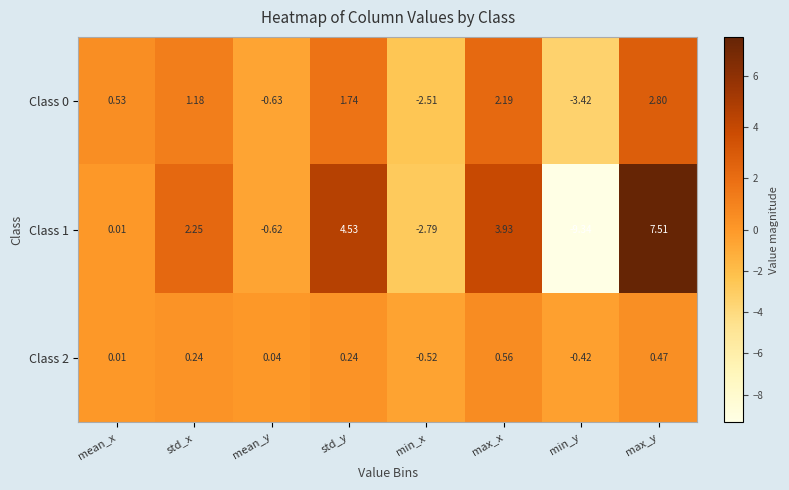

At which category is the sum across all series the highest?

max_y